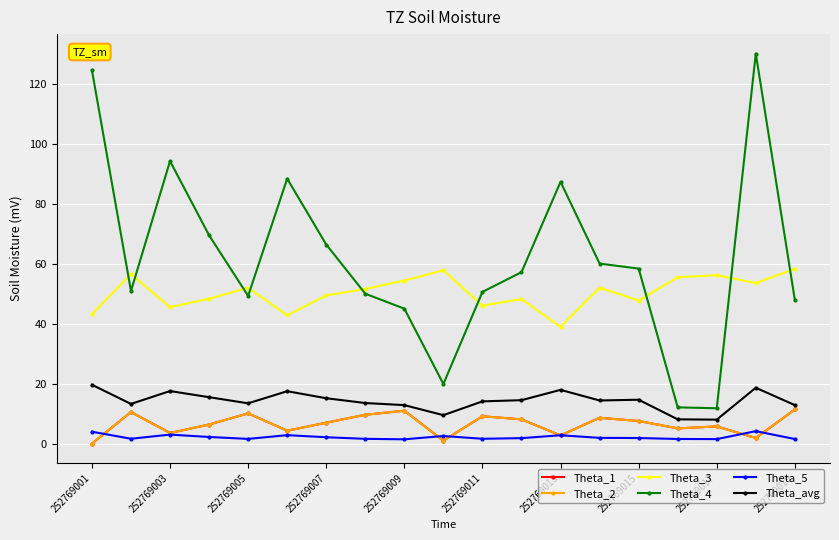

True or false: Theta_4 has more than 0 interior local peaks.

True